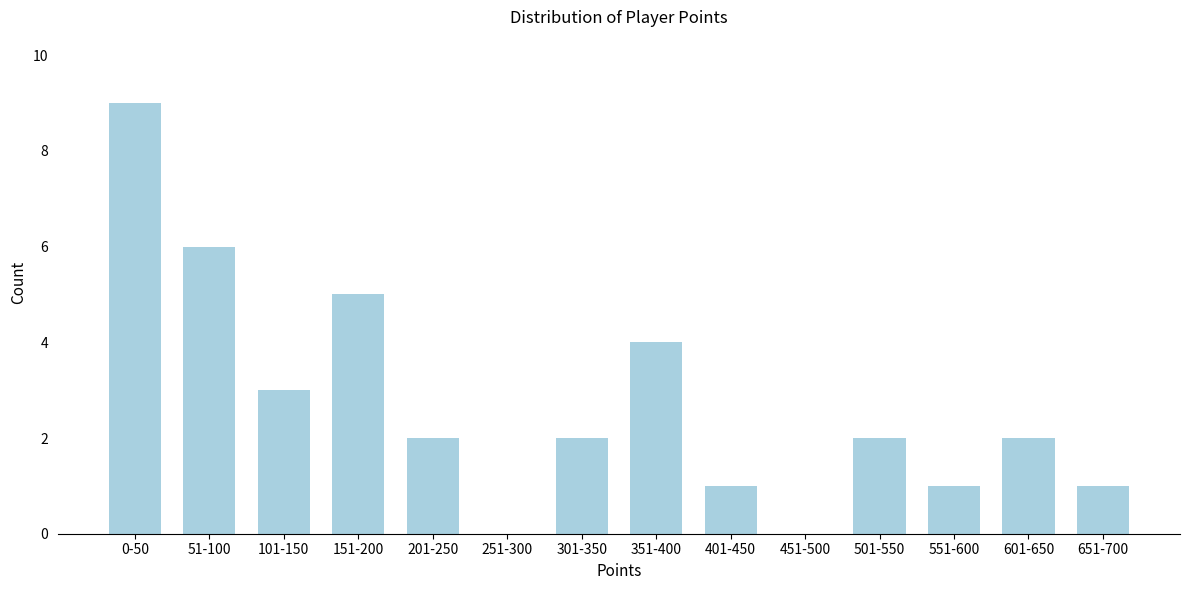

Reading left to right, list all the values displayed in this chart.

0-50=9	51-100=6	101-150=3	151-200=5	201-250=2	251-300=0	301-350=2	351-400=4	401-450=1	451-500=0	501-550=2	551-600=1	601-650=2	651-700=1